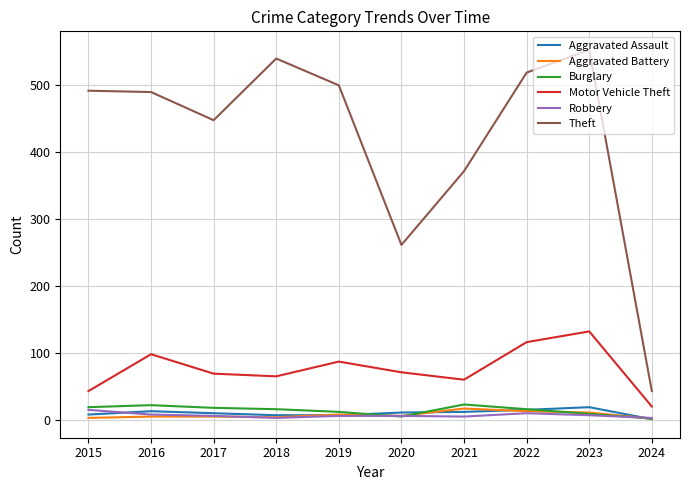

What is the total value across all series at 2015?

579